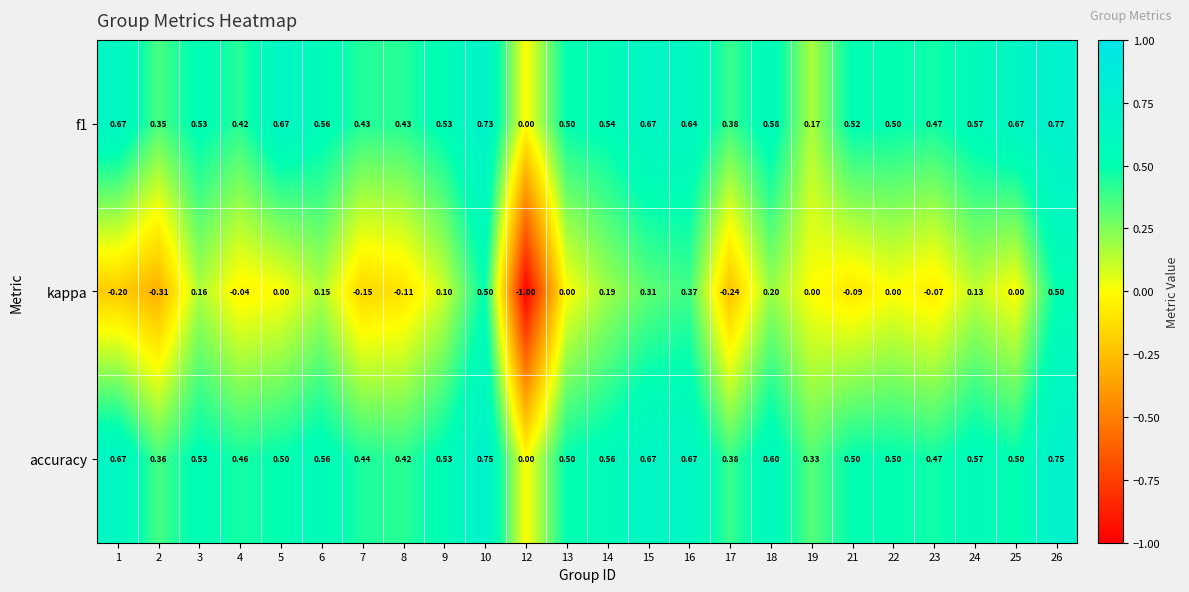

Which series has the widest spread of values?

kappa